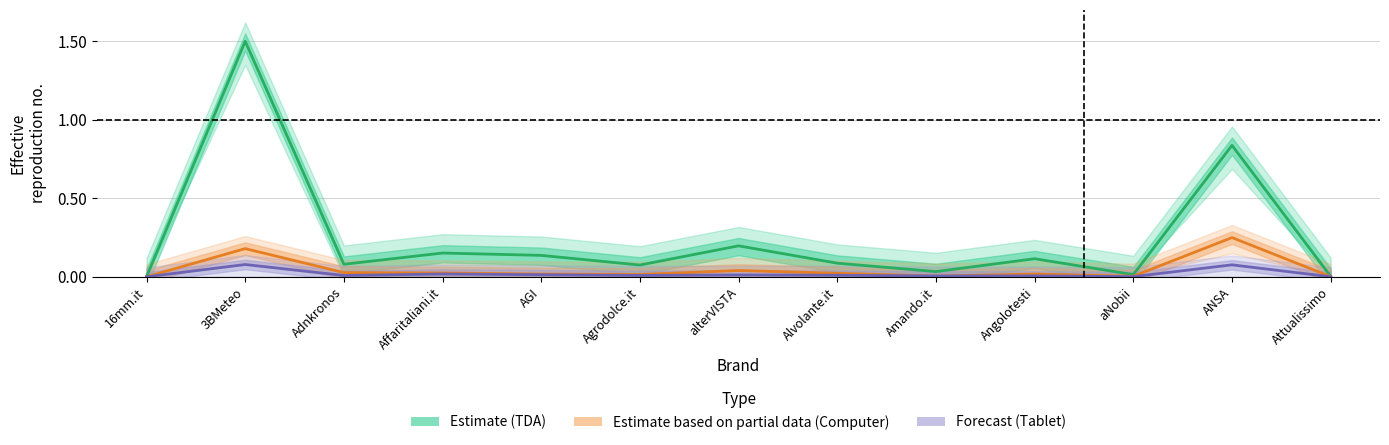

At which label does Estimate based on partial data (Computer) reach its peak?

ANSA